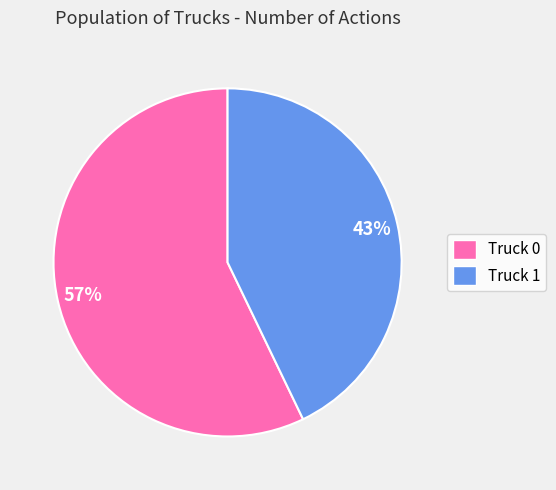

True or false: Truck 1 accounts for 43% of the total.

True